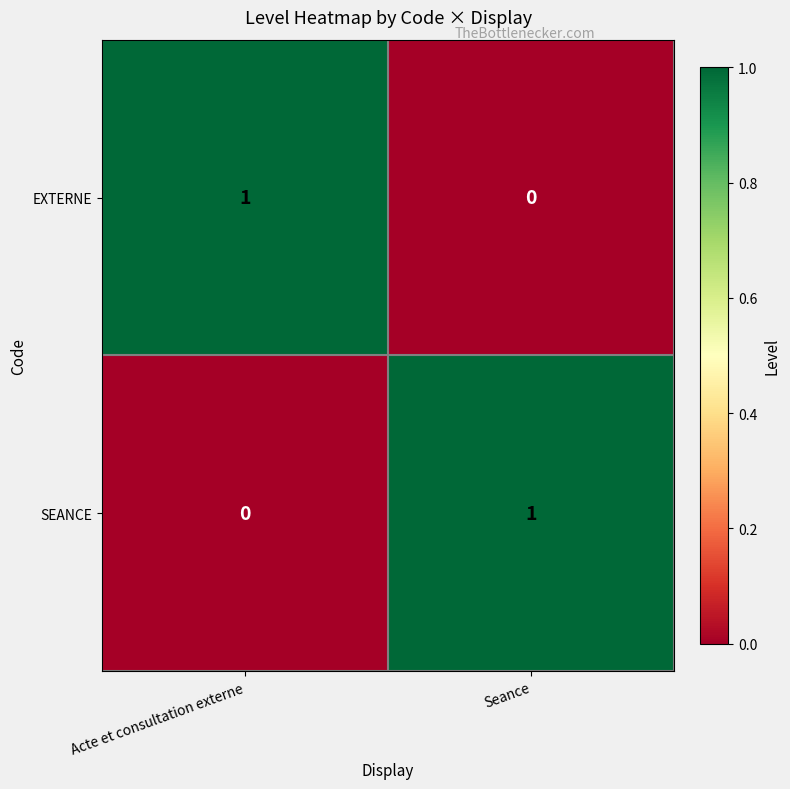

List the labels in order of SEANCE value, smallest first.

Acte et consultation externe, Seance